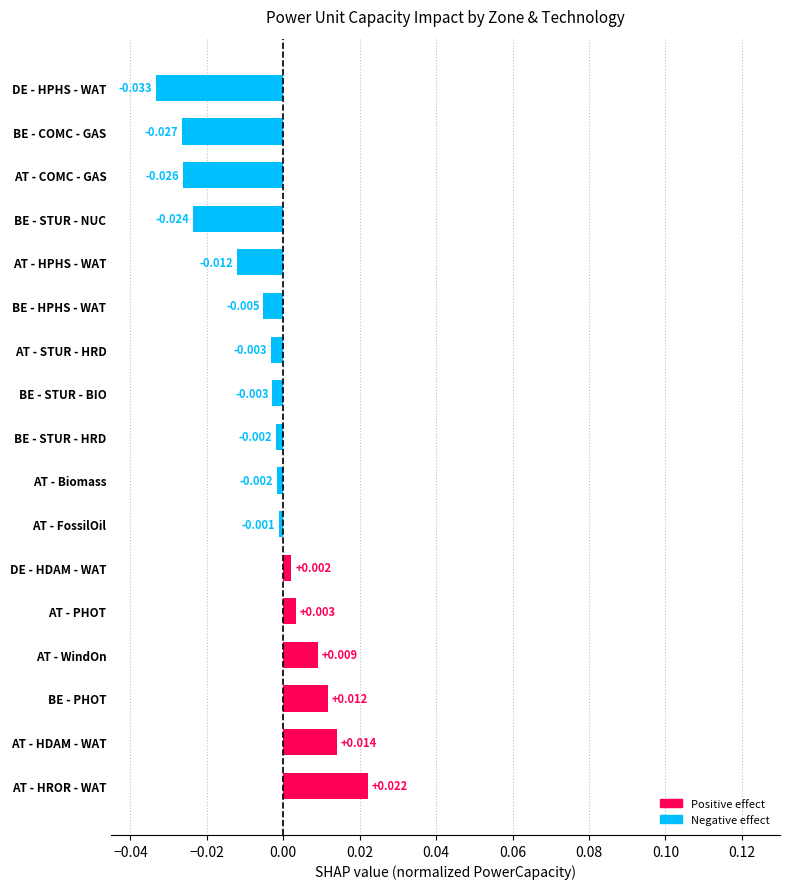

At which label is the value closest to 0?

AT - FossilOil